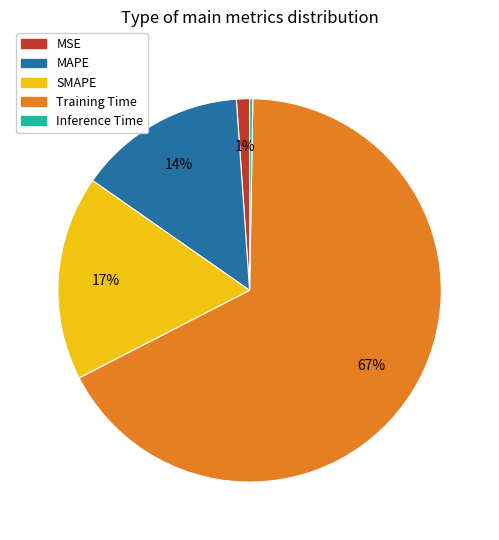

To the nearest percent, what is the average slice percentage?

20%